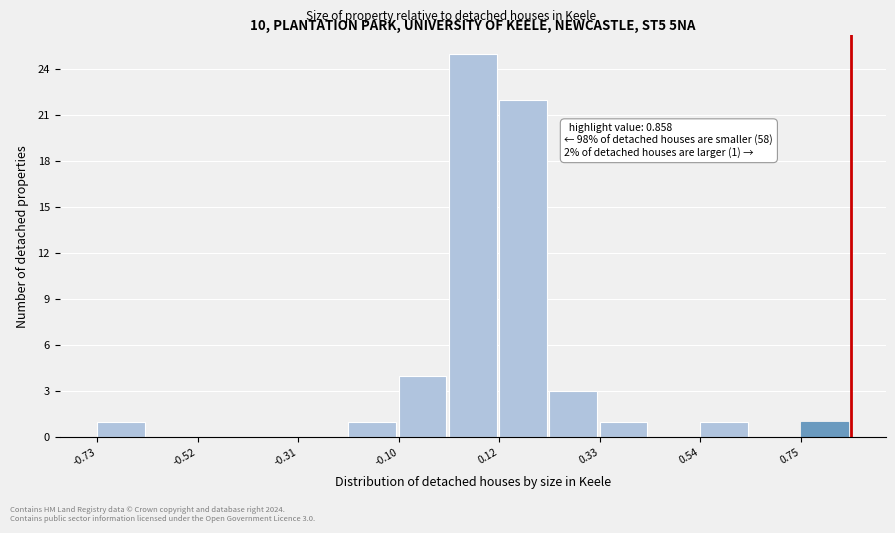

Around what value on the x-axis is the tallest bar? Give the approximate position of its centre, as read against the axis.

0.05